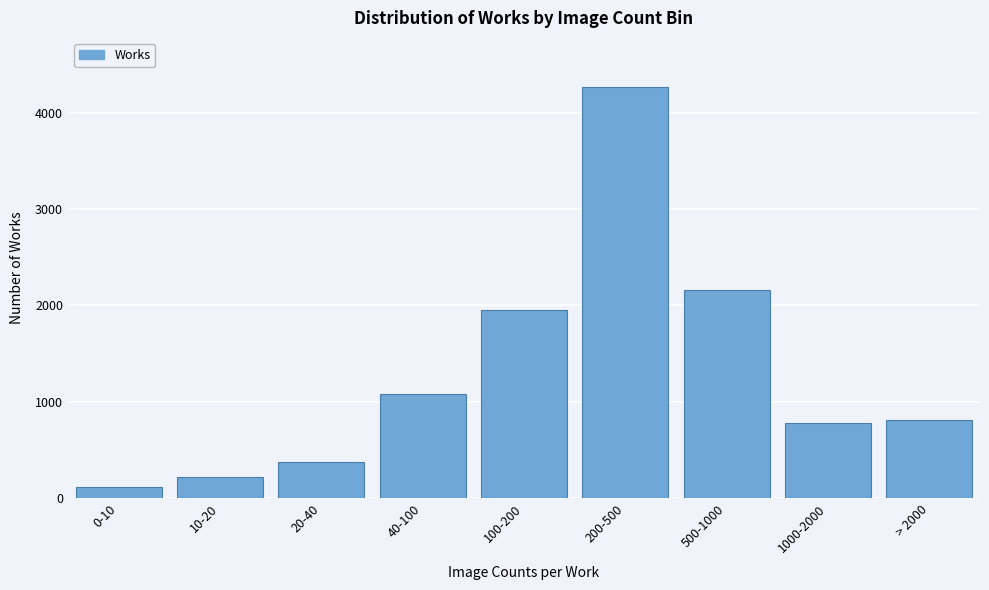

Reading left to right, list all the values displayed in this chart.

0-10=114	10-20=224	20-40=380	40-100=1076	100-200=1956	200-500=4265	500-1000=2163	1000-2000=783	> 2000=809